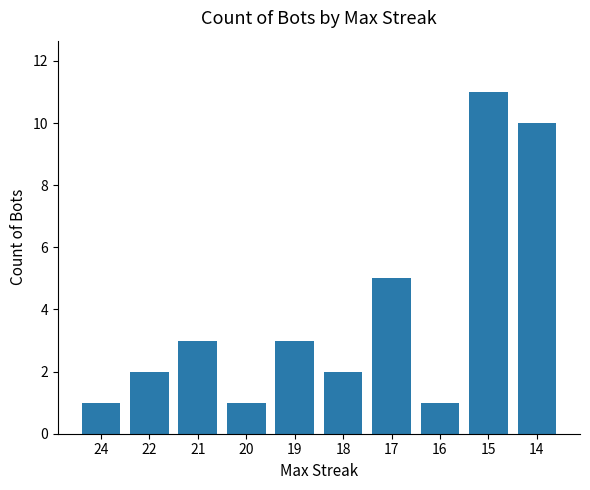

Reading left to right, list all the values displayed in this chart.

1	2	3	1	3	2	5	1	11	10